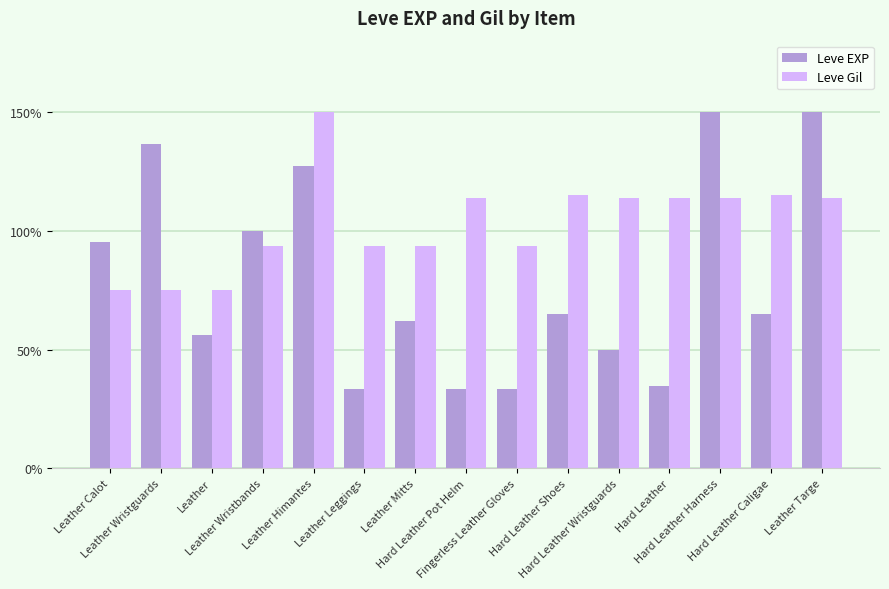

Rank the series at Hard Leather from highest to lowest value.

Leve Gil, Leve EXP